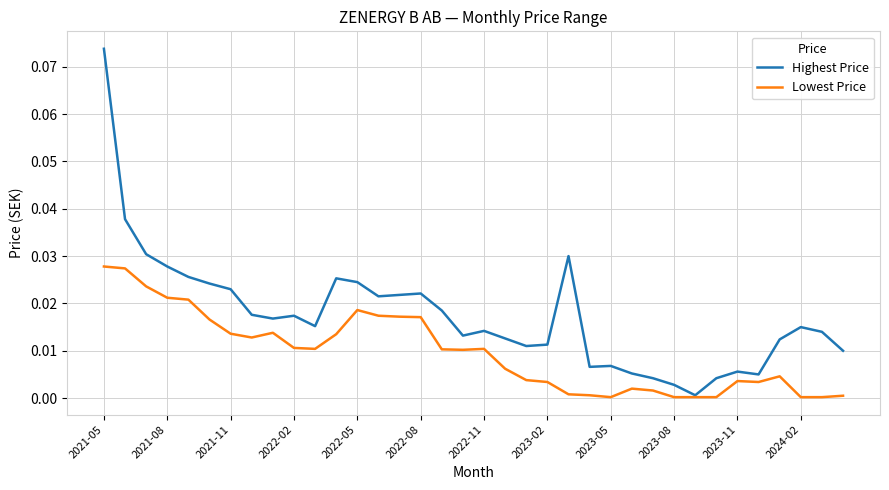

Which series has the widest spread of values?

Highest Price